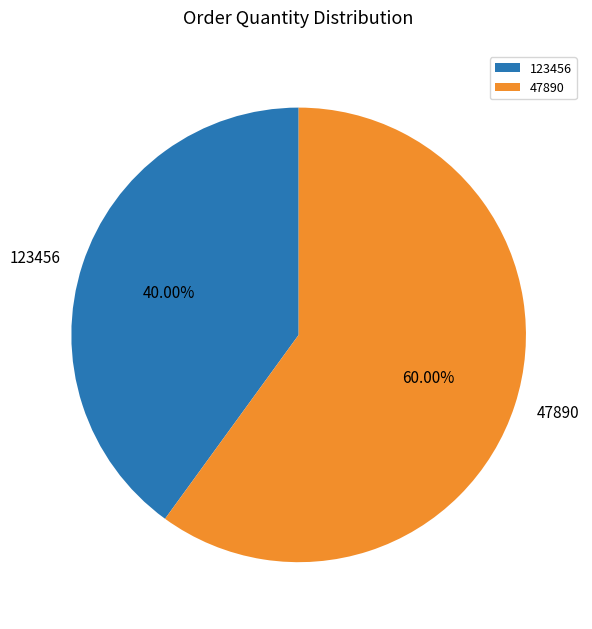

Between 123456 and 47890, which is larger?

47890